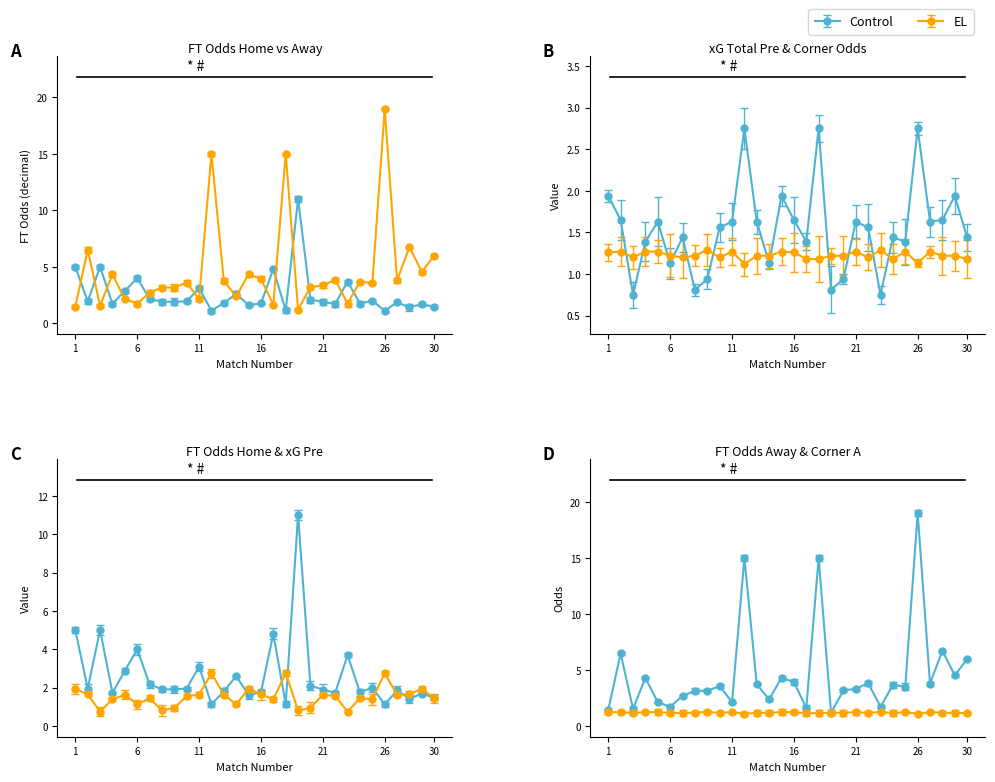

Is it true that XG_Total_Pre equals 1.6 at 11?

True